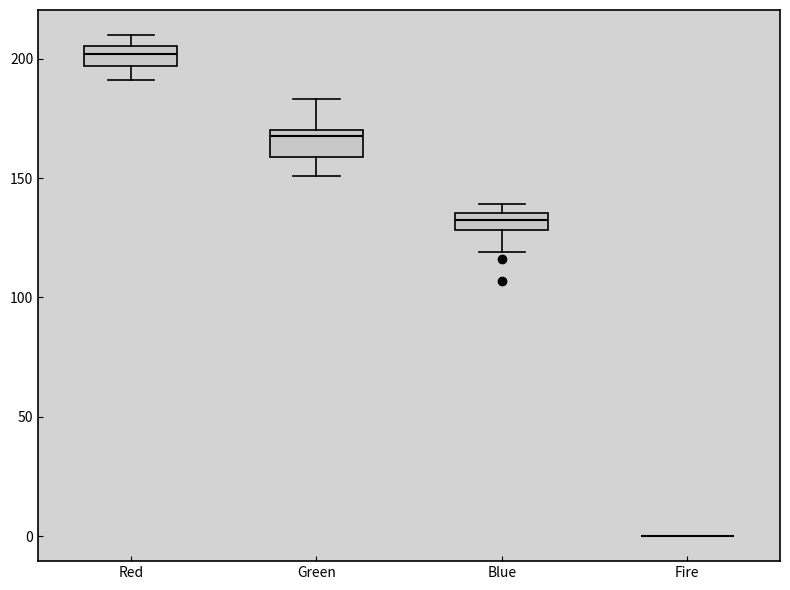

Where is the lower edge of the box for Blue on the y-axis? The values are not printed on the chart, so give them approximately, as read against the axis.

130